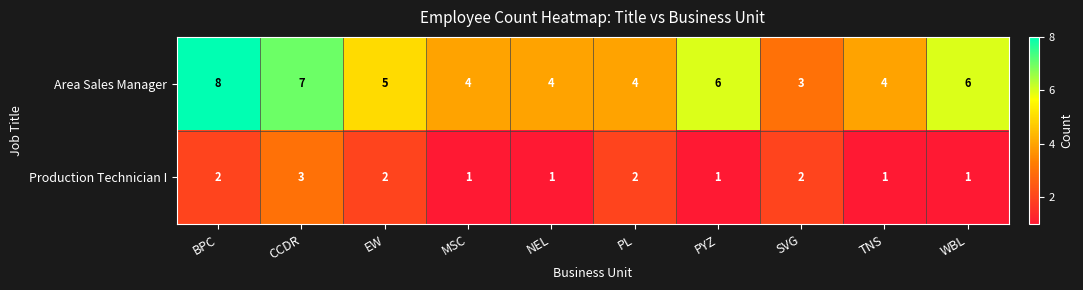

How many distinct data groups are displayed?

2